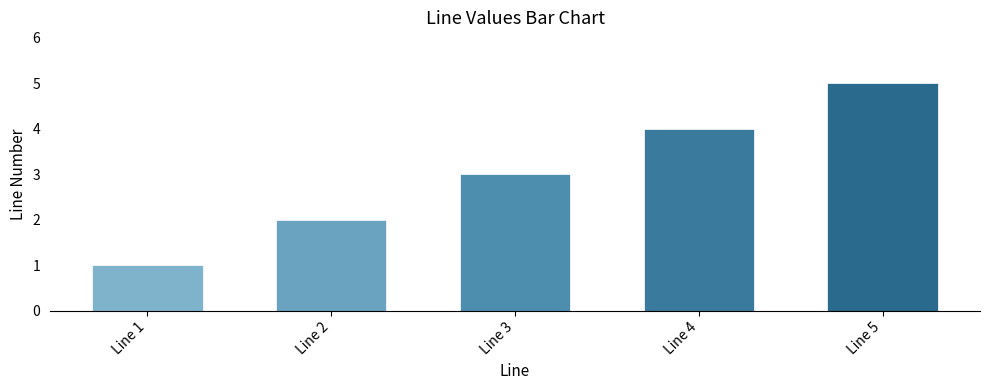

Rank the categories by value from highest to lowest.

Line 5, Line 4, Line 3, Line 2, Line 1